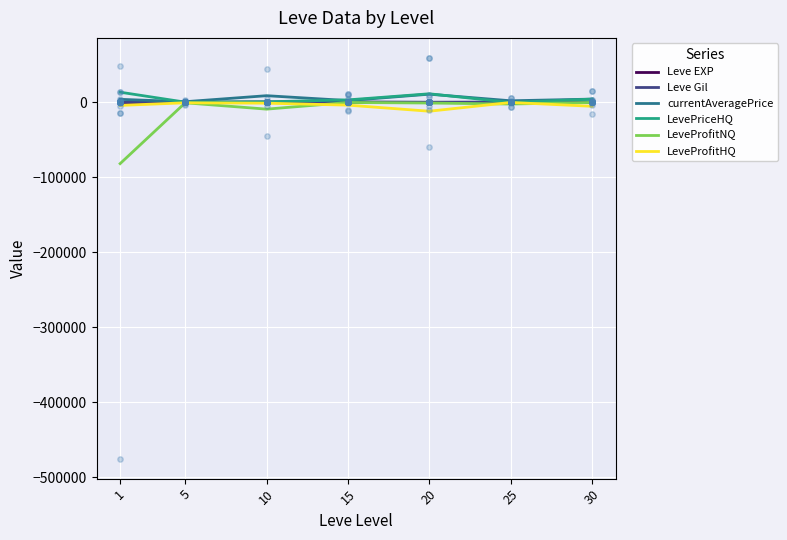

Which series contains the highest Y value?

LevePriceHQ